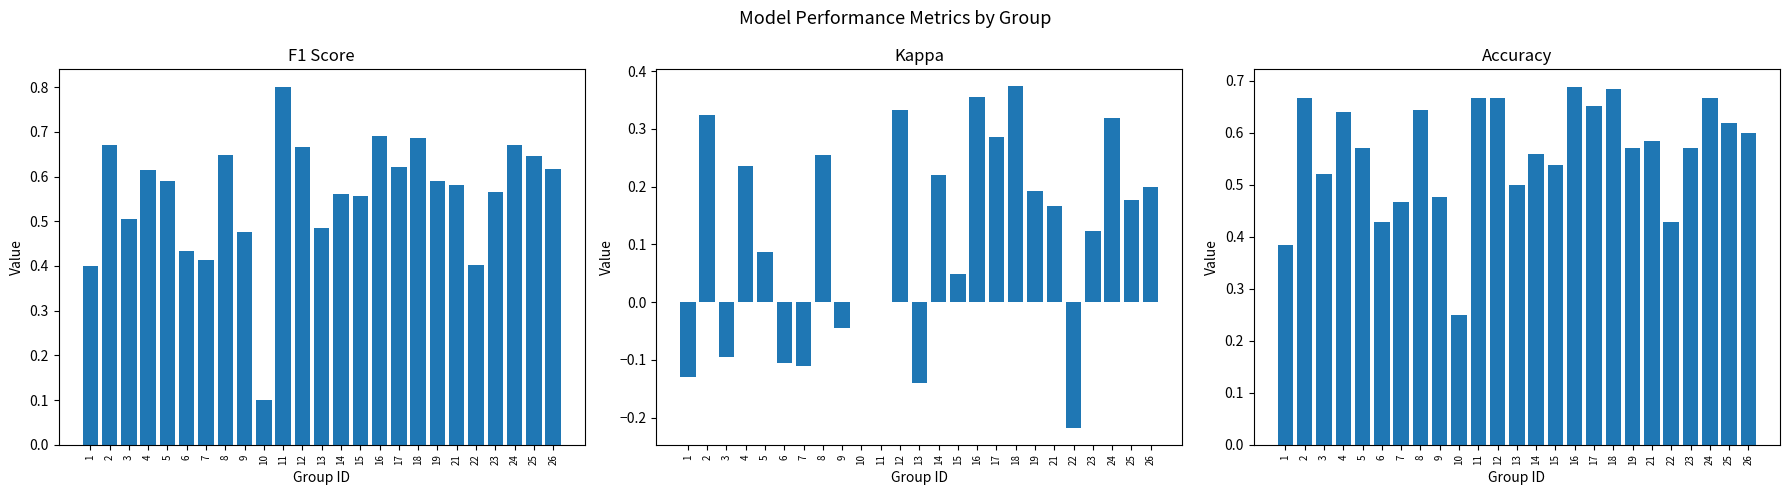

At which label does f1 reach its minimum?

10